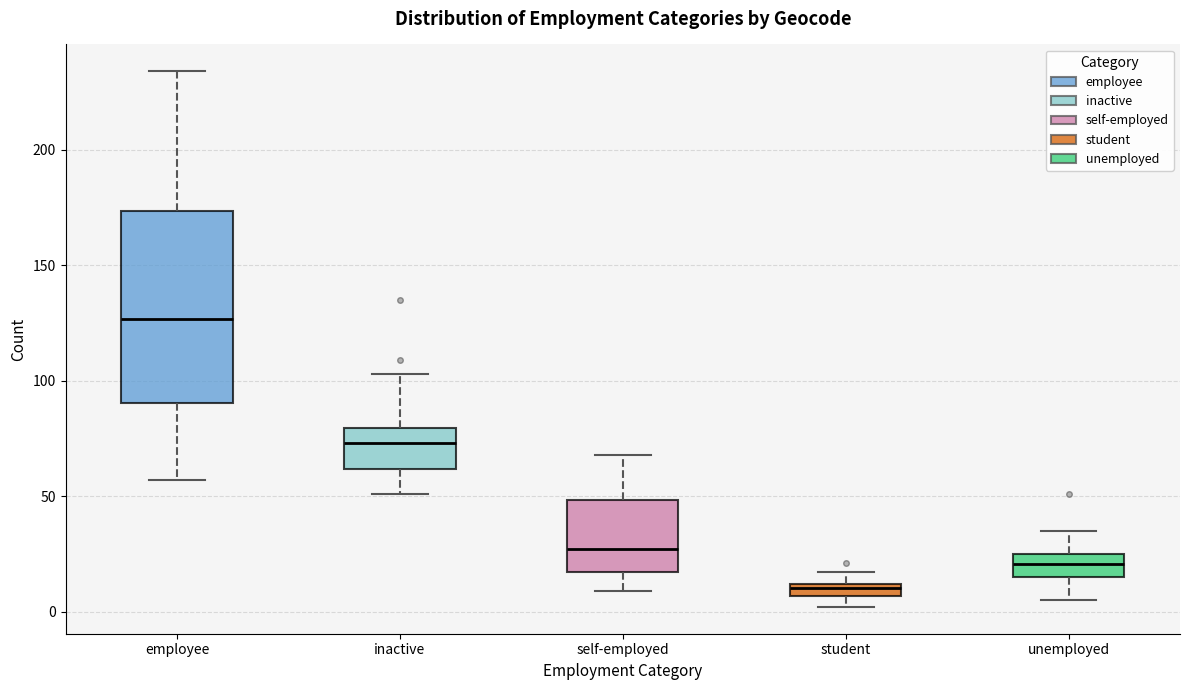

Where is the upper edge of the box for student on the y-axis? The values are not printed on the chart, so give them approximately, as read against the axis.

10